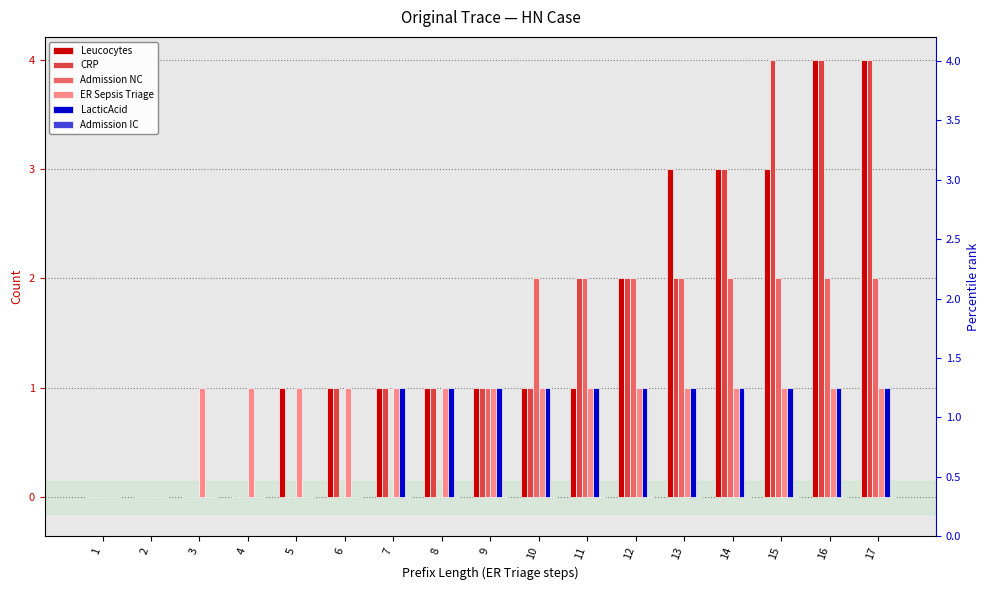

Reading left to right, list all the values displayed in this chart.

Leucocytes: 0	0	0	0	1	1	1	1	1	1	1	2	3	3	3	4	4
CRP: 0	0	0	0	0	1	1	1	1	1	2	2	2	3	4	4	4
Admission NC: 0	0	0	0	0	0	0	0	1	2	2	2	2	2	2	2	2
ER Sepsis Triage: 0	0	1	1	1	1	1	1	1	1	1	1	1	1	1	1	1
LacticAcid: 0	0	0	0	0	0	1	1	1	1	1	1	1	1	1	1	1
Admission IC: 0	0	0	0	0	0	0	0	0	0	0	0	0	0	0	0	0